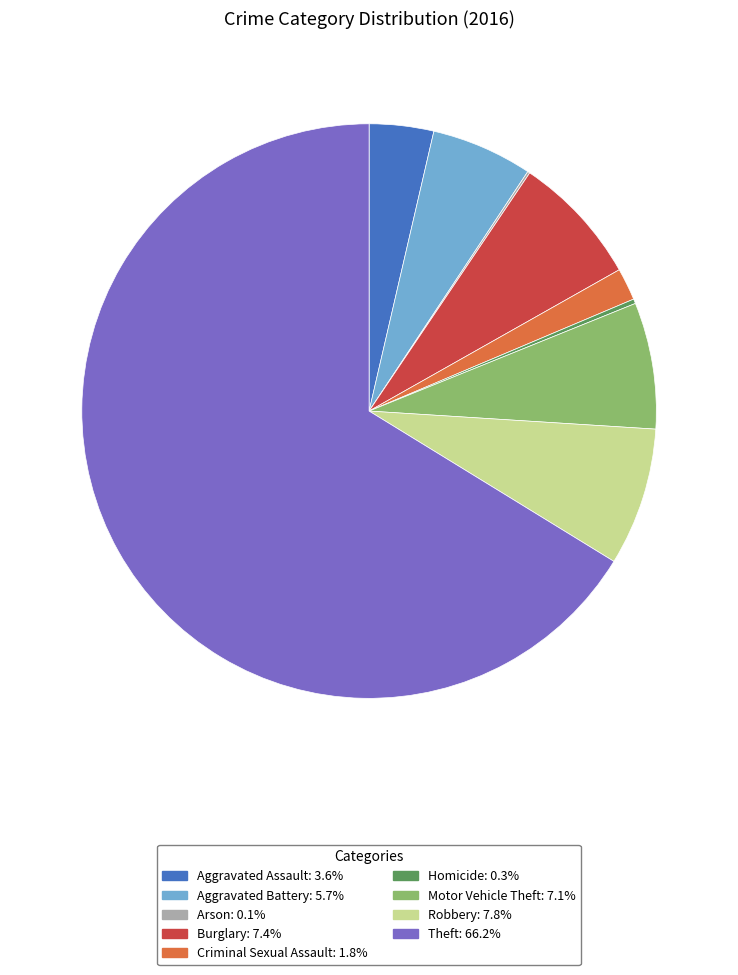

Does any single category account for the majority?

Yes